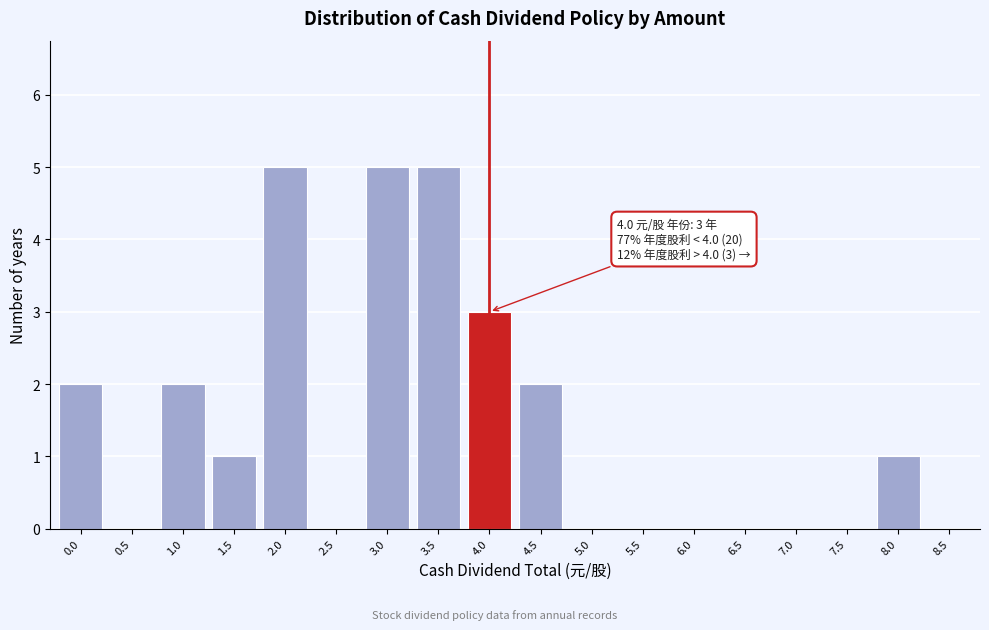

Reading right to left, transcribe all the data shown in this chart.

8.5=0	8.0=1	7.5=0	7.0=0	6.5=0	6.0=0	5.5=0	5.0=0	4.5=2	4.0=3	3.5=5	3.0=5	2.5=0	2.0=5	1.5=1	1.0=2	0.5=0	0.0=2